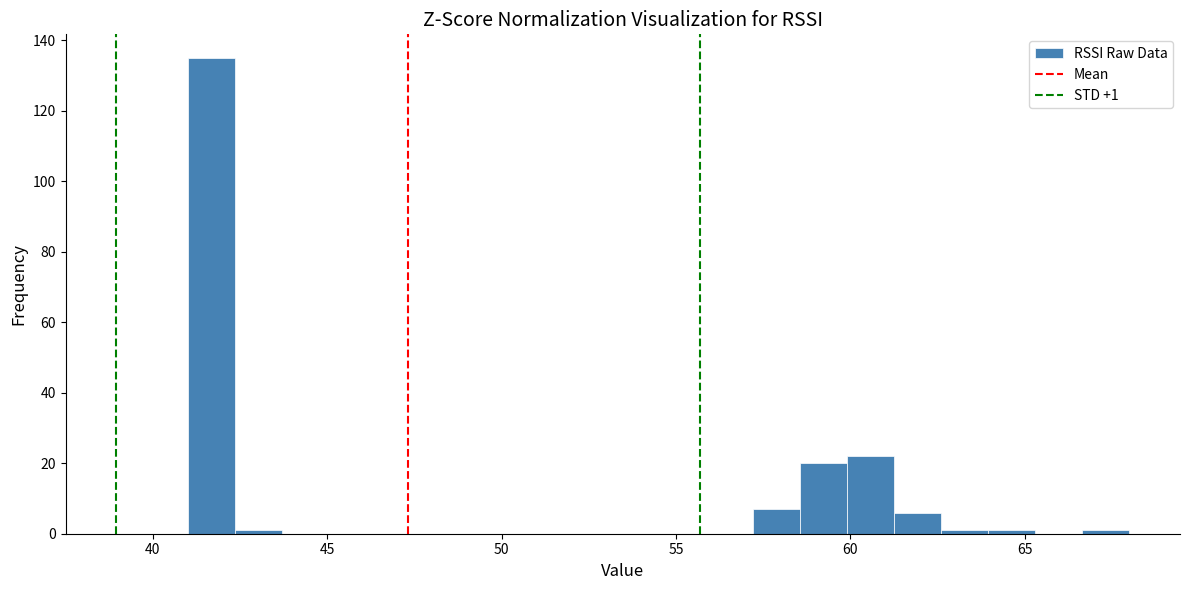

Around what value on the x-axis is the tallest bar? Give the approximate position of its centre, as read against the axis.

41.5